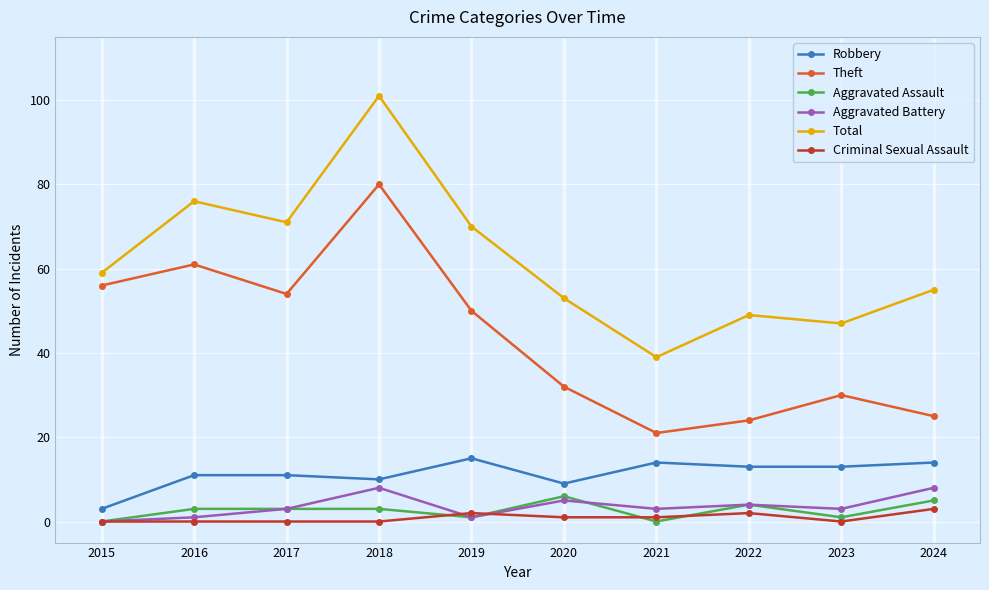

True or false: Aggravated Battery and Robbery cross at least once.

False